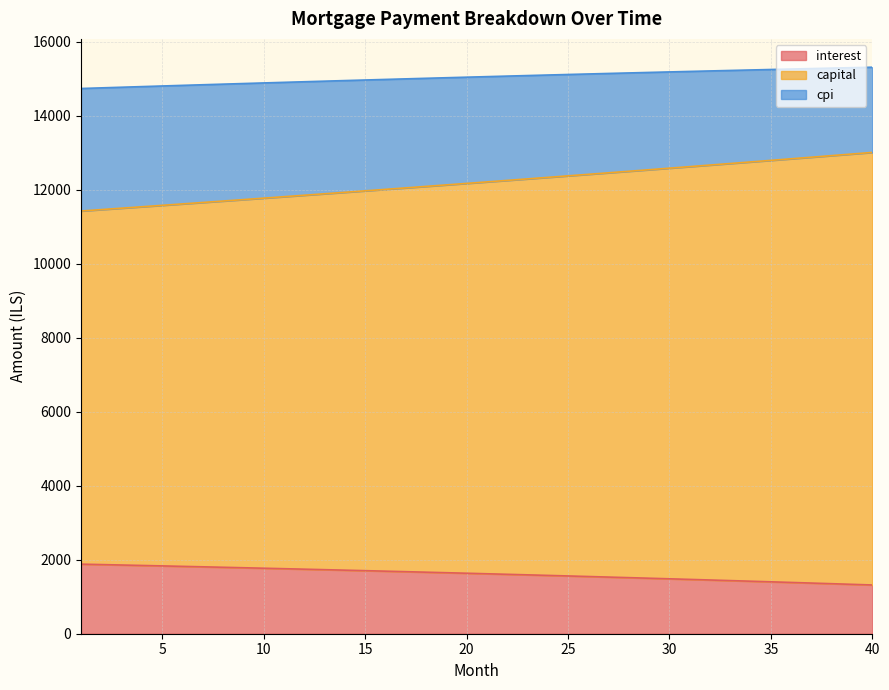

Which category has the highest value across all series?

40